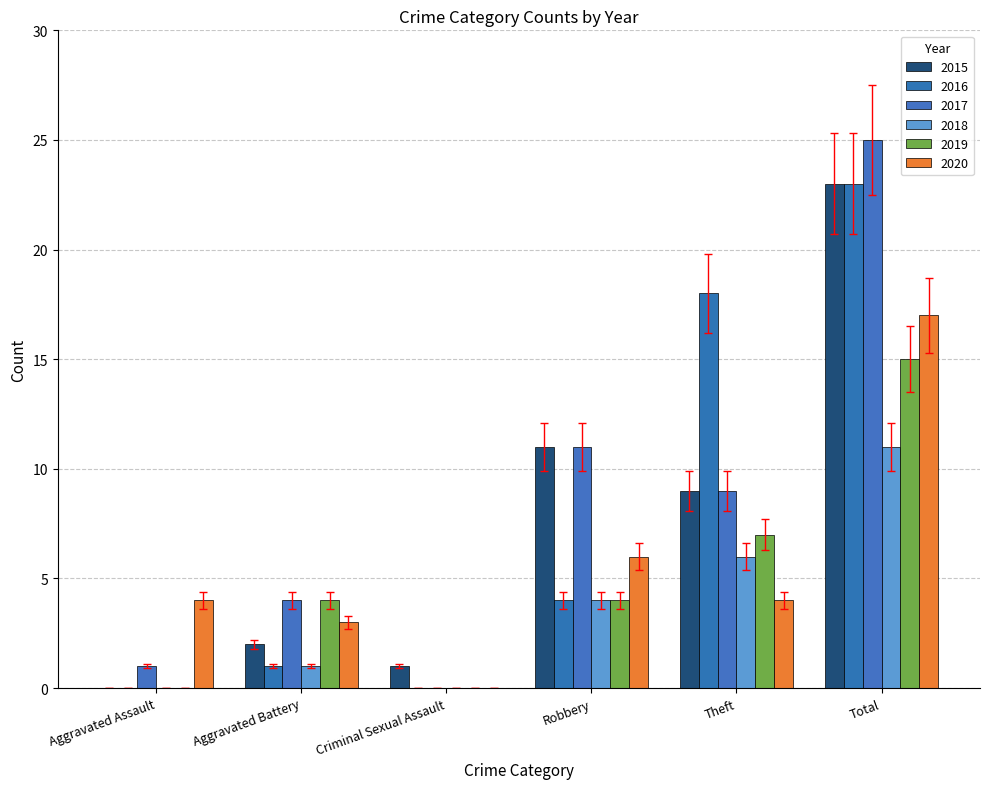

Does the chart contain stacked bars?

No